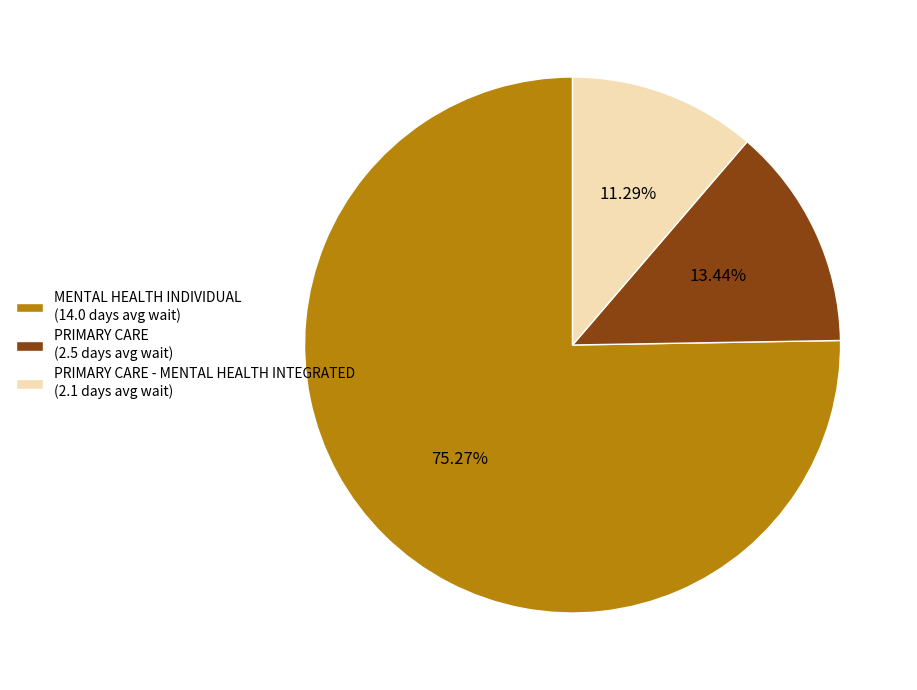

Is there any slice that represents more than half of the pie?

Yes